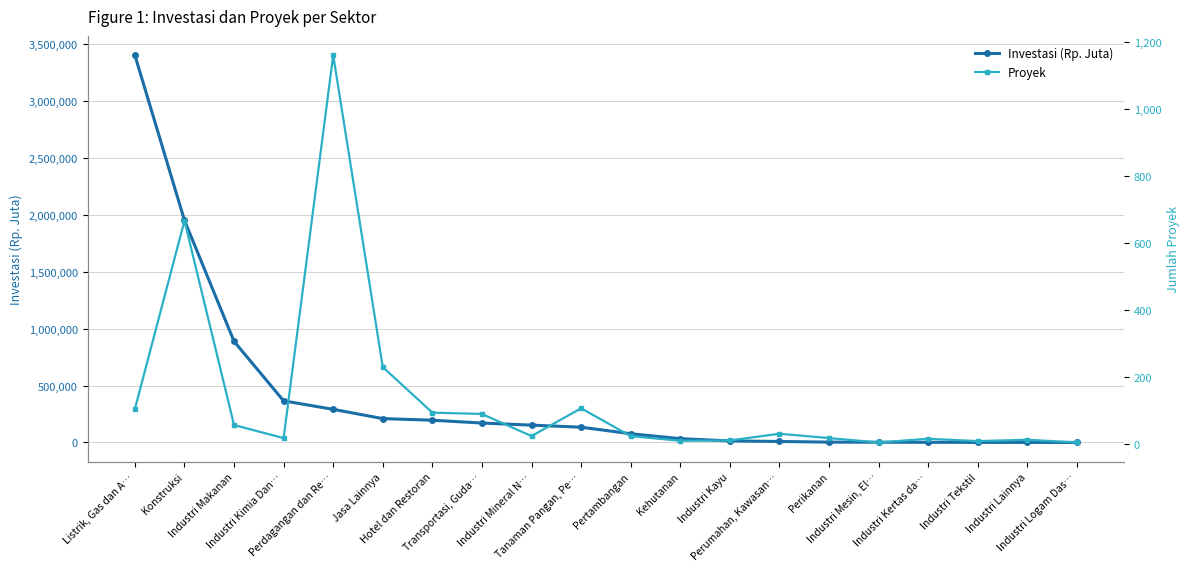

What position from the right is Konstruksi?

19